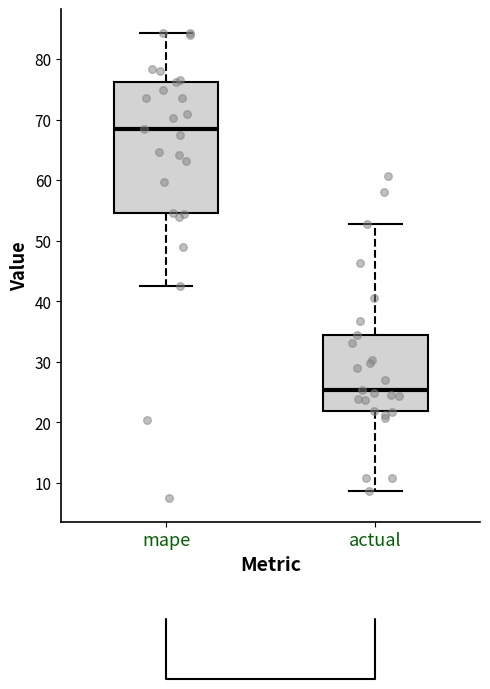

Where does the upper whisker of the box for mape end on the y-axis? The values are not printed on the chart, so give them approximately, as read against the axis.

84